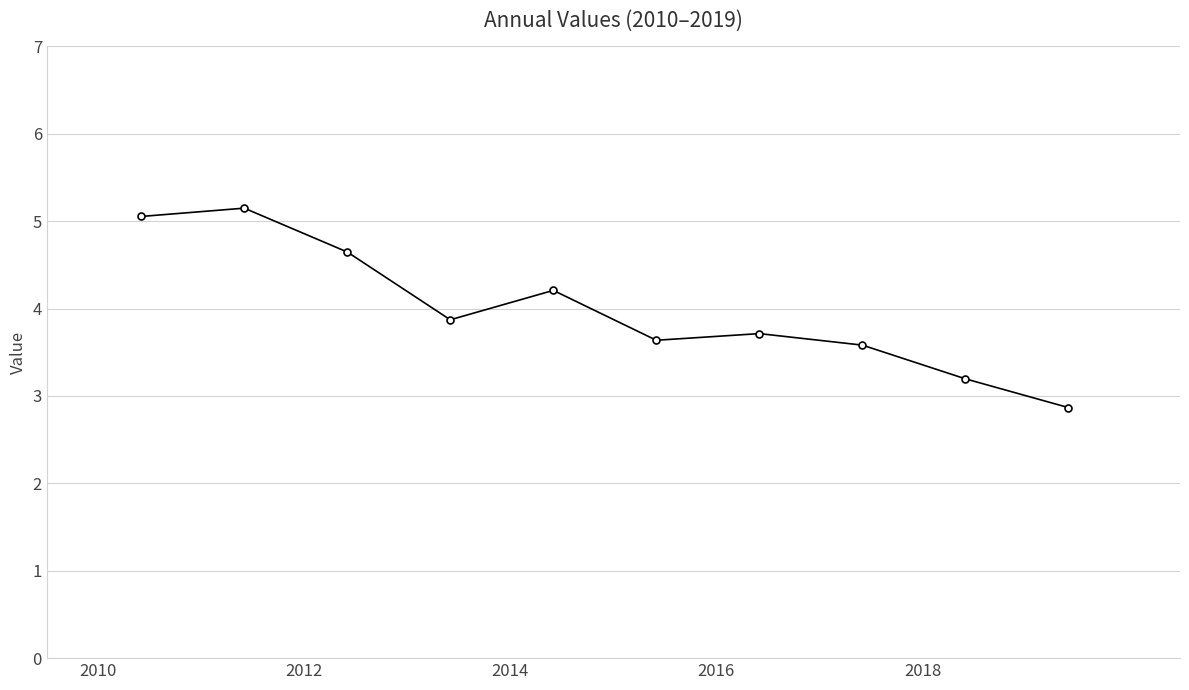

What is the average value?

4.0